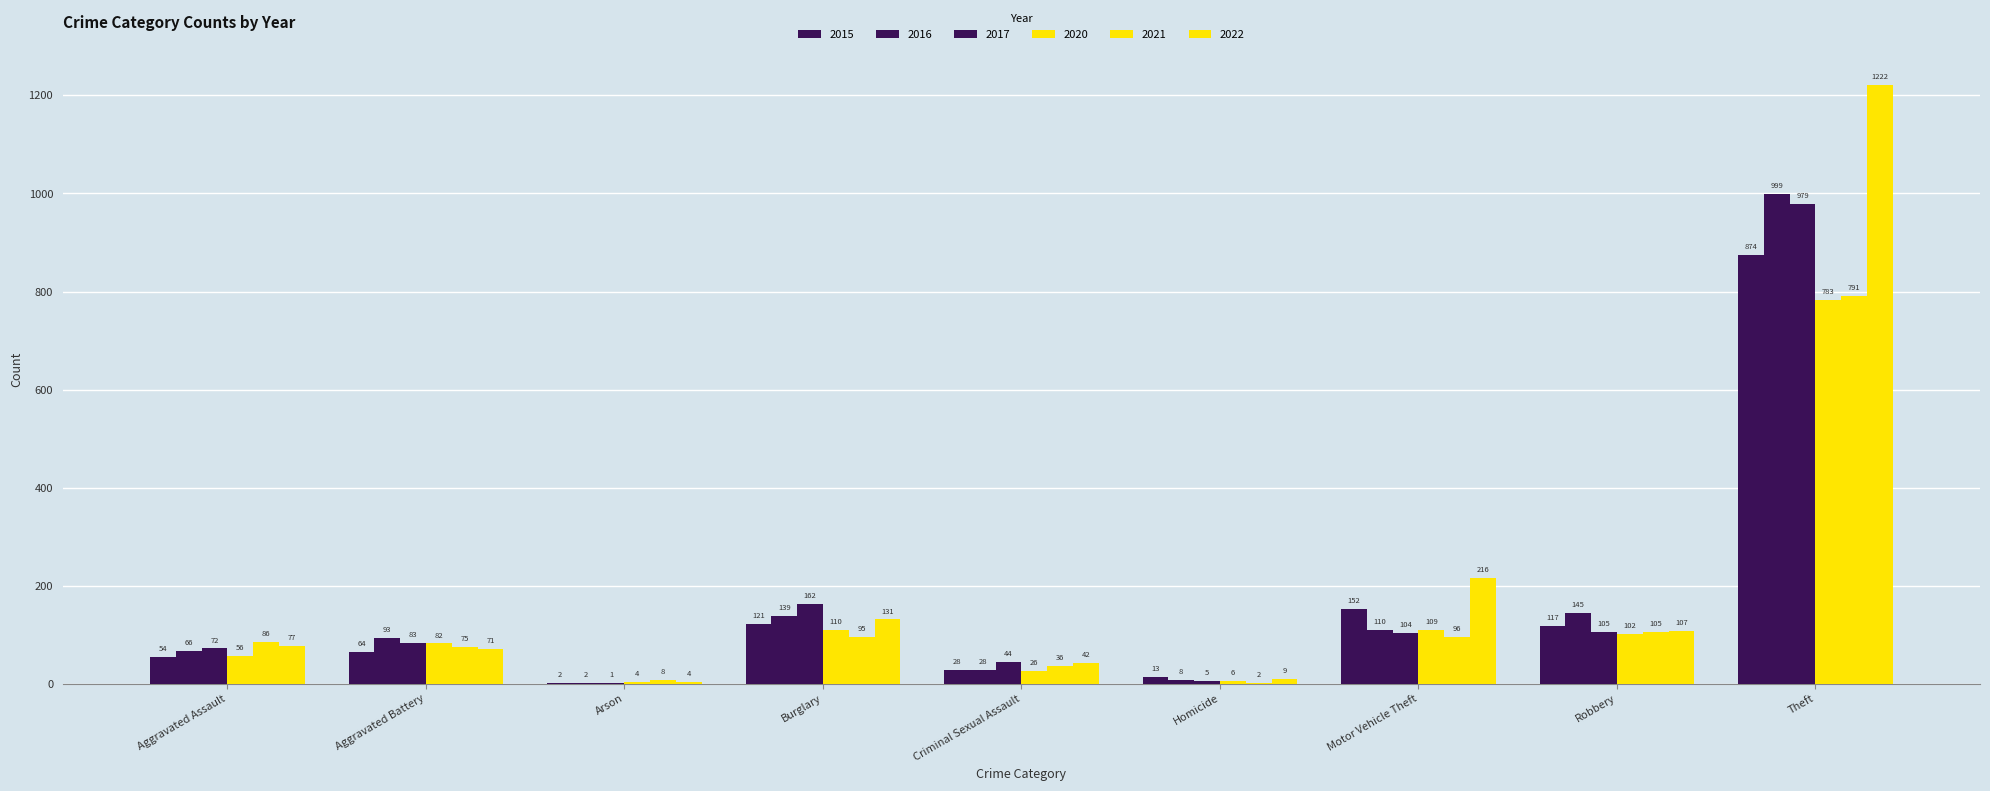

How many categories are shown in the chart?

9